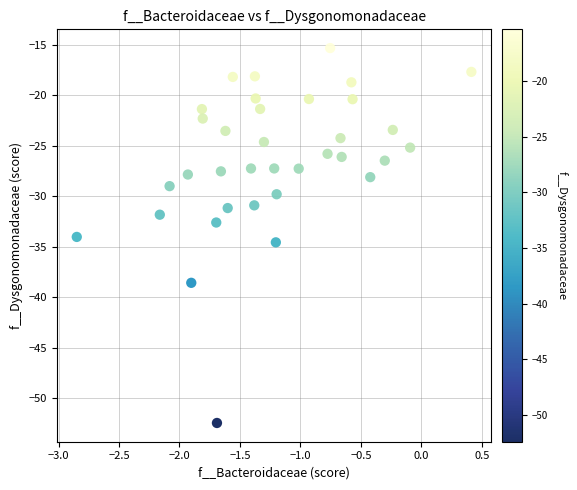

What Y value in the scatter plot is closest to -33?

-32.6